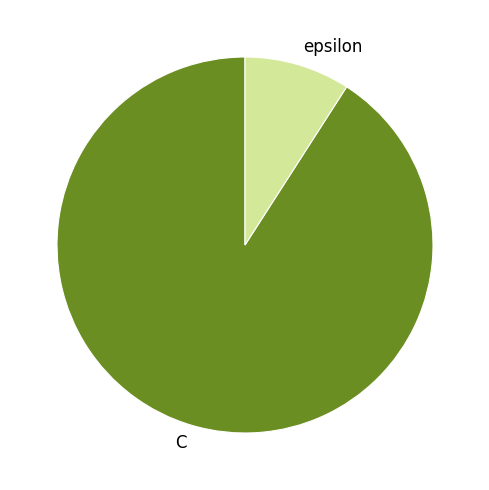

Is the sum of C and epsilon greater than half?

Yes